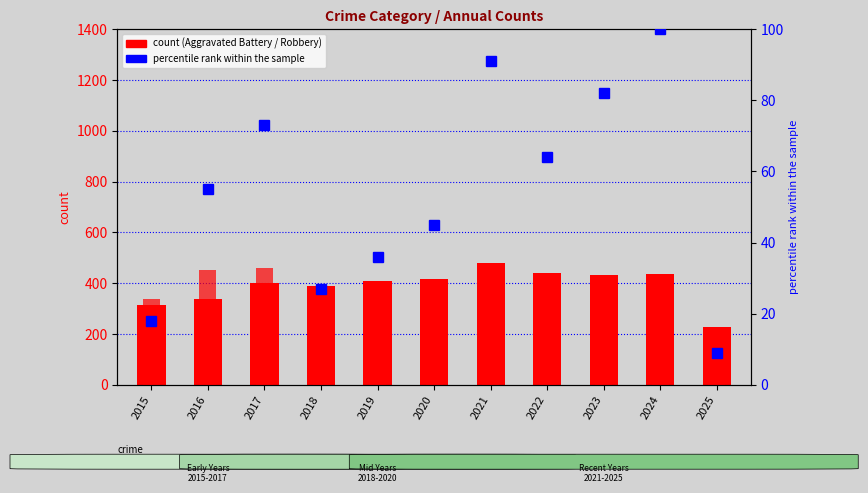

The Robbery series shows 301 at 2018. True or false?

True